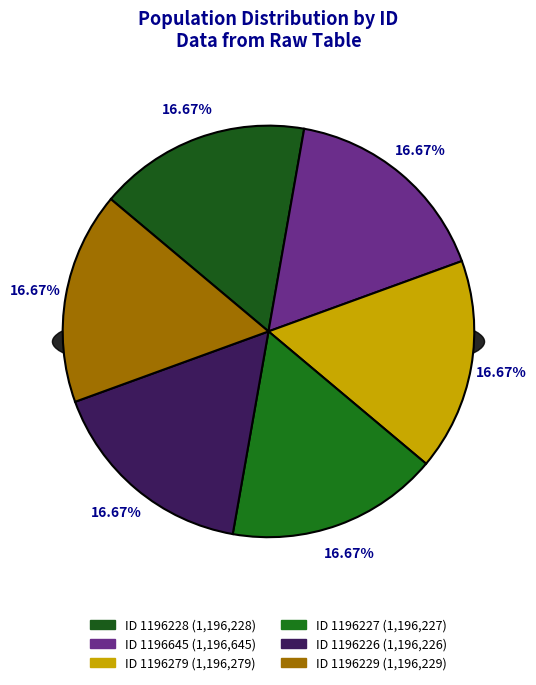

Approximately how many times larger is the value at 1196645 compared to 1196229?

1.0